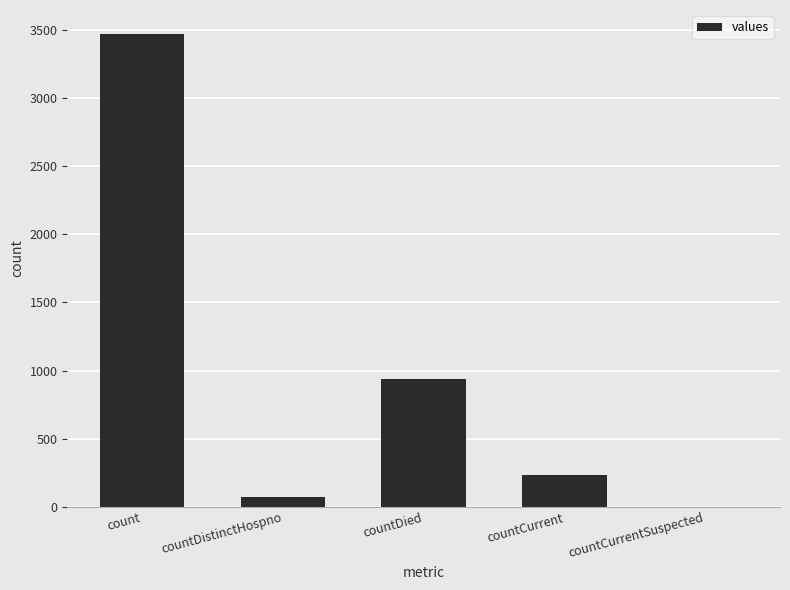

How many values are above zero?

4